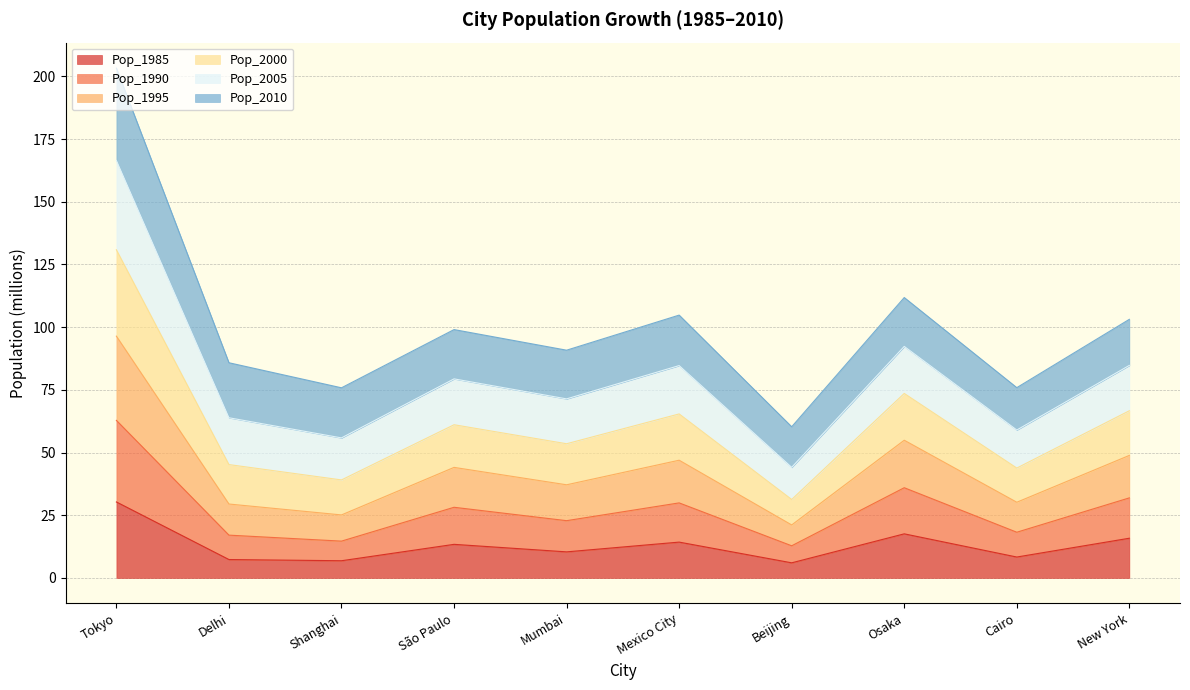

True or false: Pop_2000 and Pop_1995 cross at least once.

False